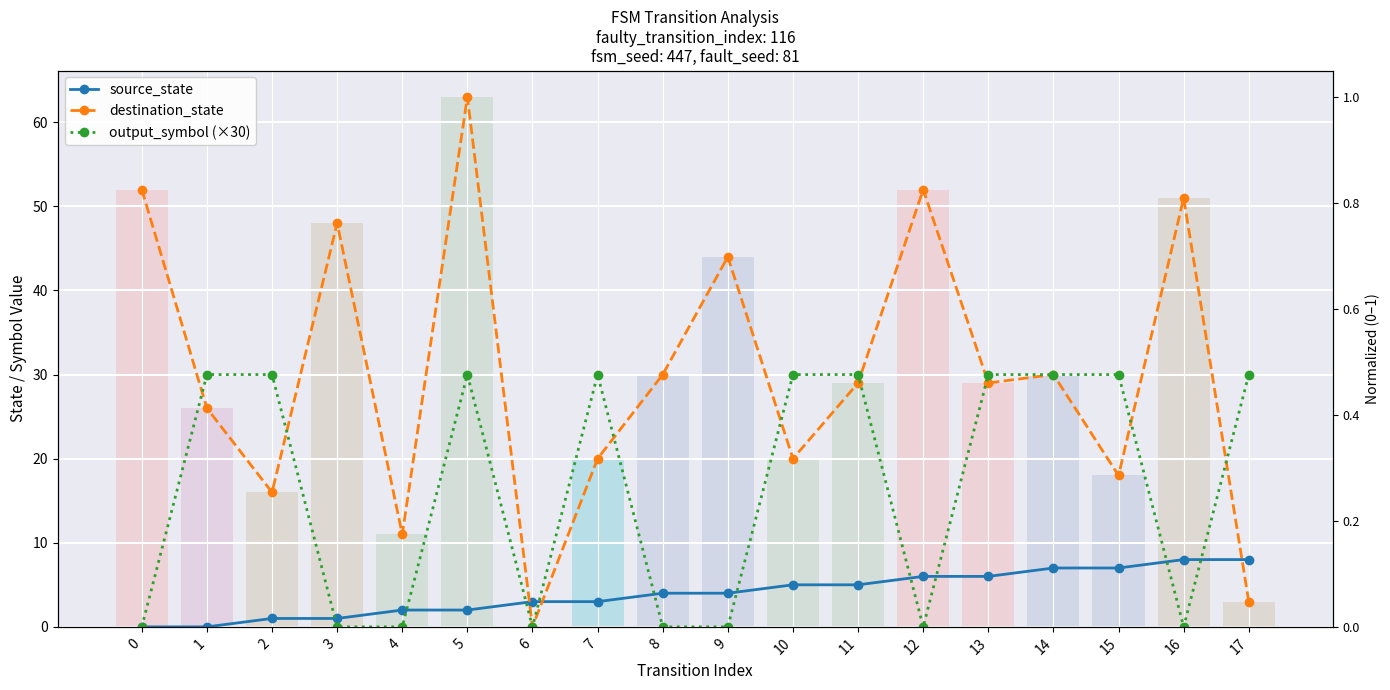

What is the total value across all series at 10?

55